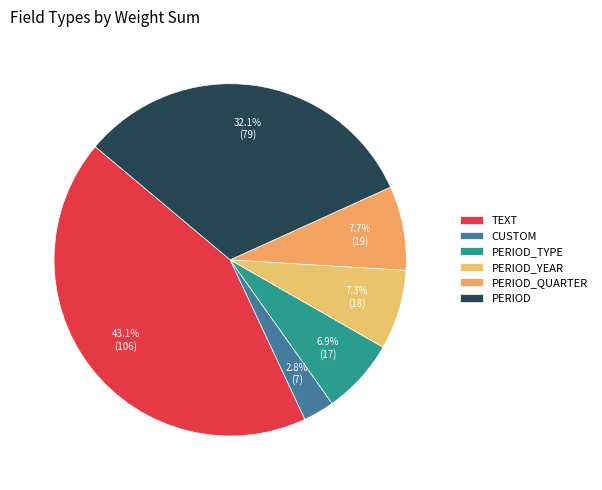

How many slices are in this pie chart?

6